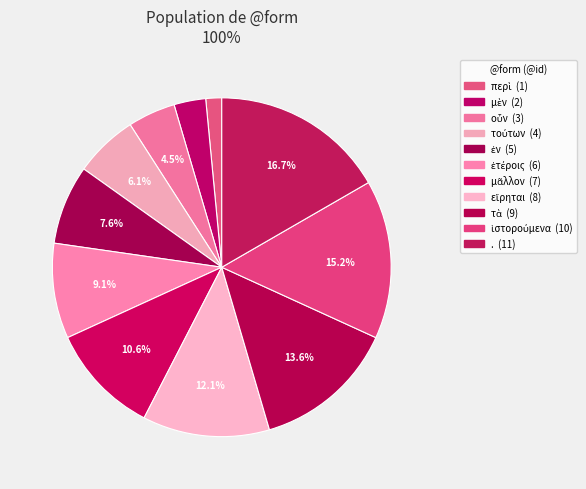

Is μὲν the majority of the pie?

No